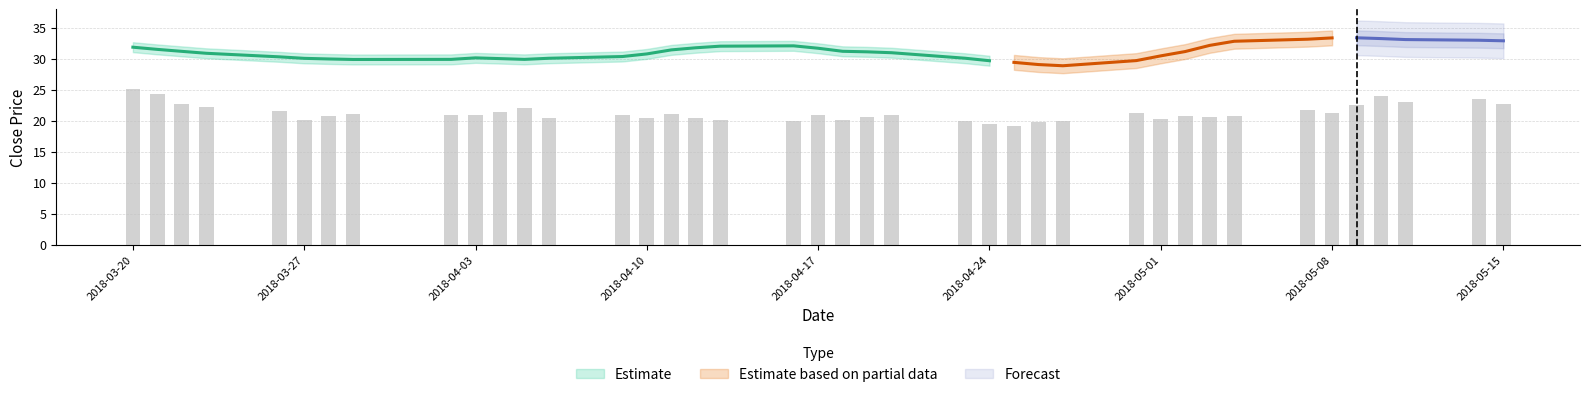

What is the sum of all values?

848.7